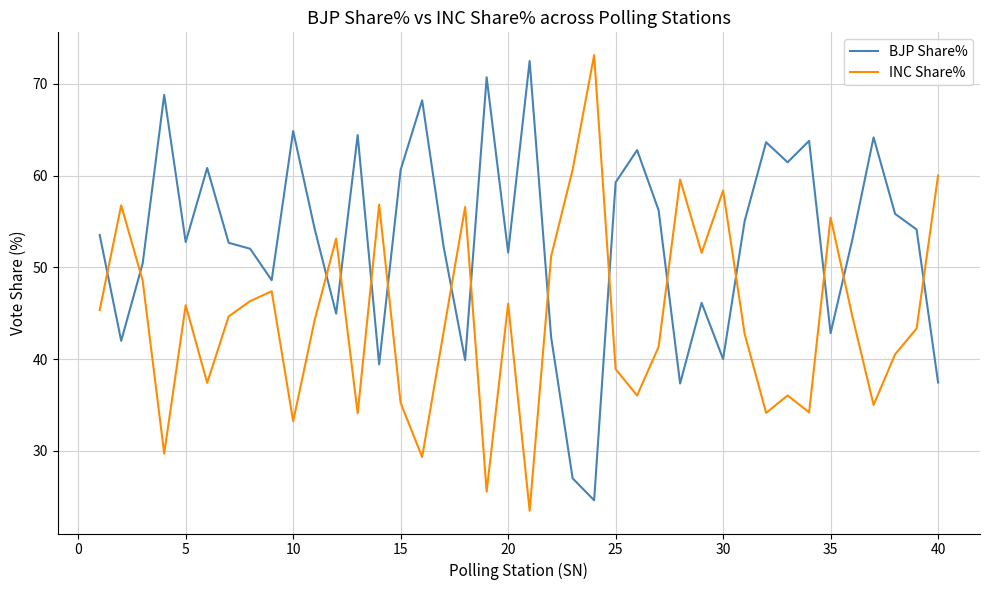

Which series has the largest total across all categories?

BJP Share%